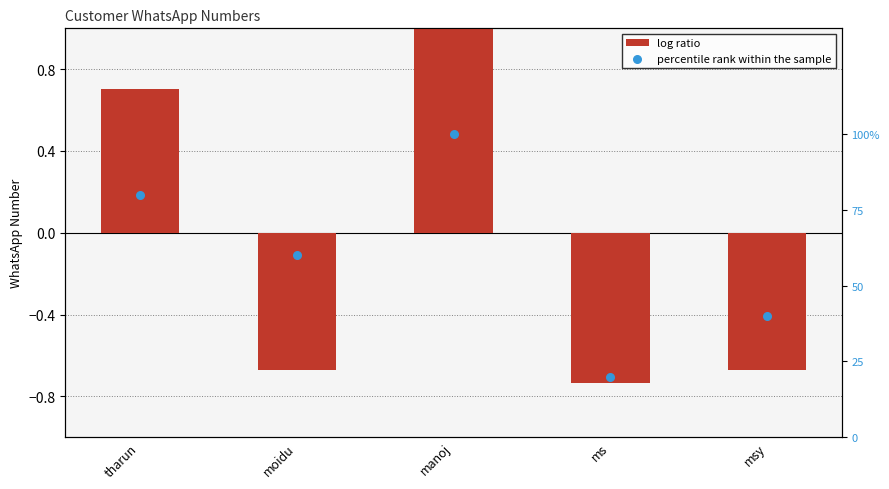

Which series contains the lowest Y value?

log ratio